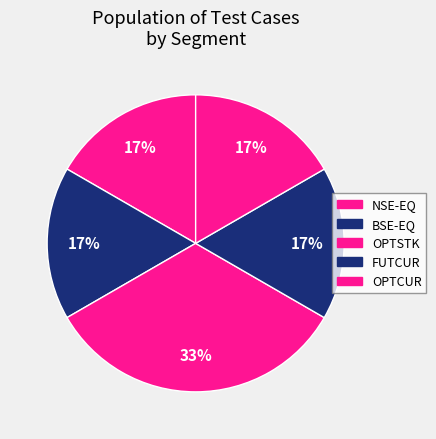

Combined, do FUTCUR and BSE-EQ account for over 50%?

No